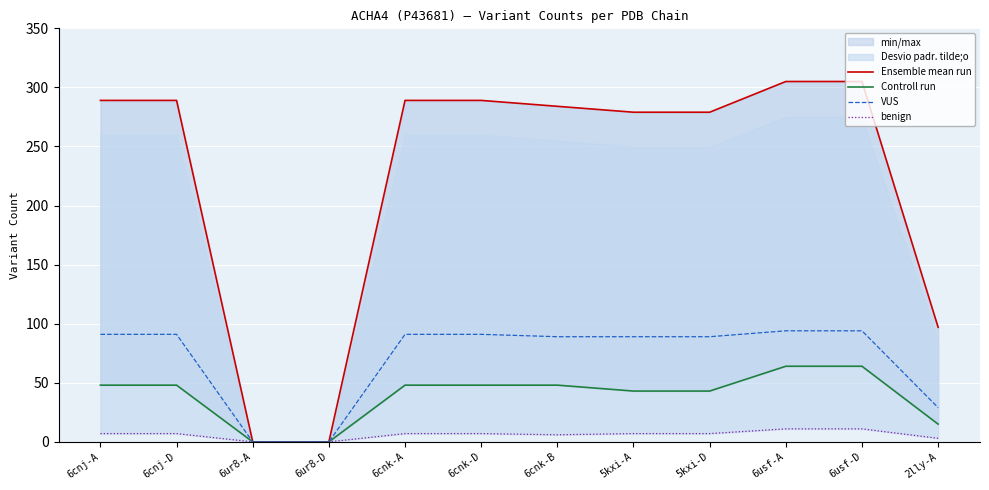

True or false: Ensemble mean run has more than 0 interior local peaks.

False